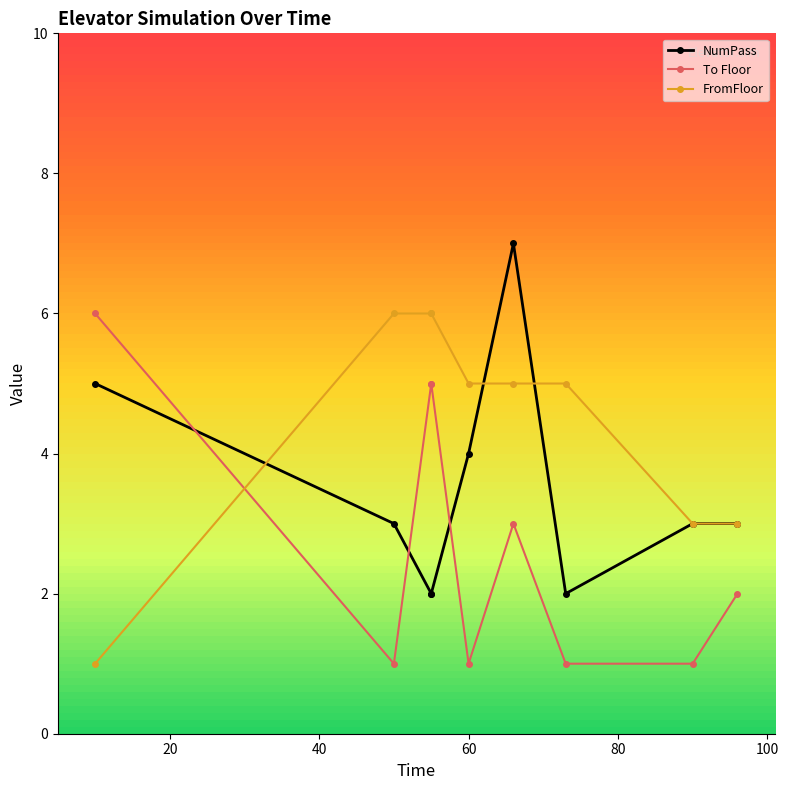

Rank the series by their average value, from lowest to highest.

To Floor, NumPass, FromFloor